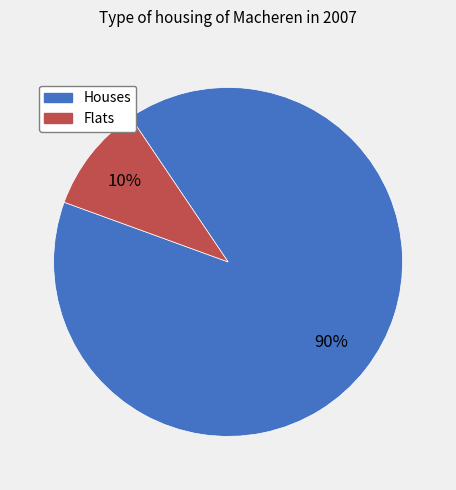

Is there a majority slice in this chart?

Yes